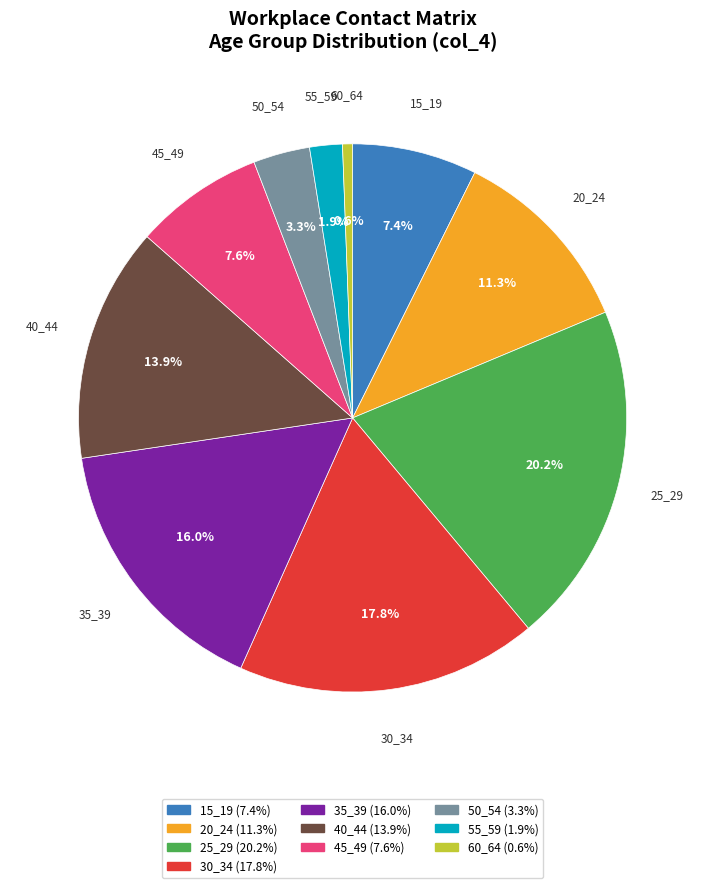

Does any single category account for the majority?

No